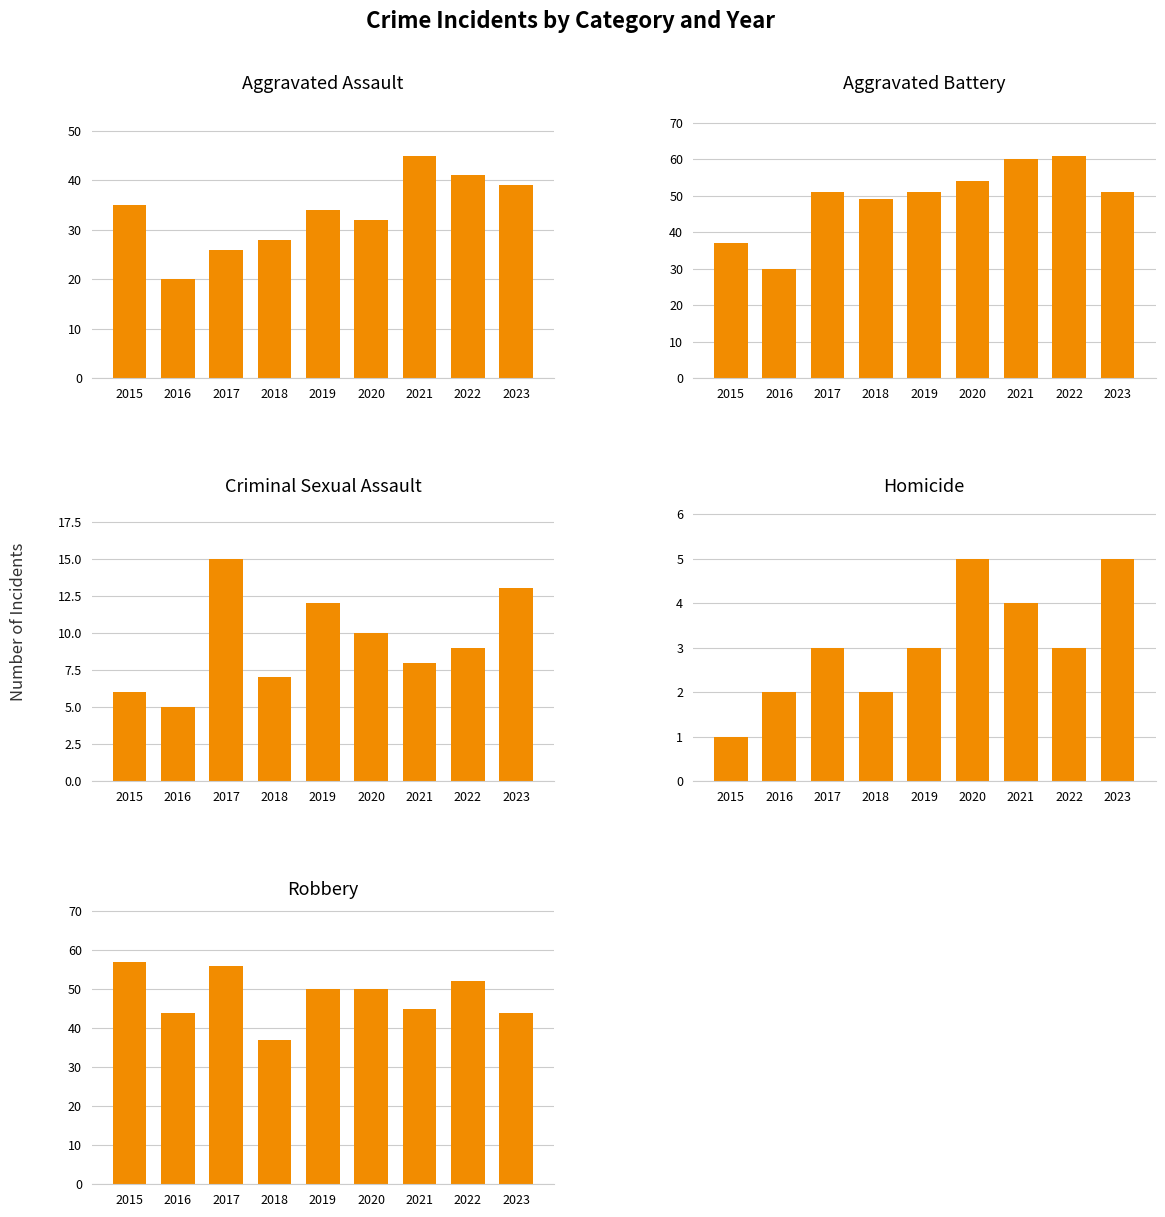

List the labels in order of Homicide value, largest first.

2020, 2023, 2021, 2017, 2019, 2022, 2016, 2018, 2015